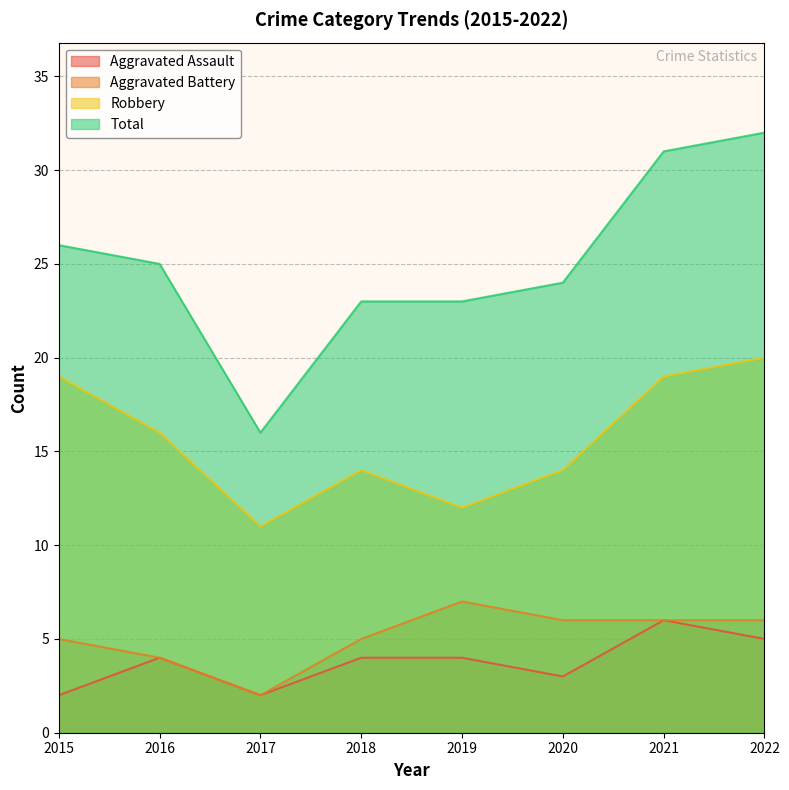

Between 2019 and 2021, which is larger?

2021